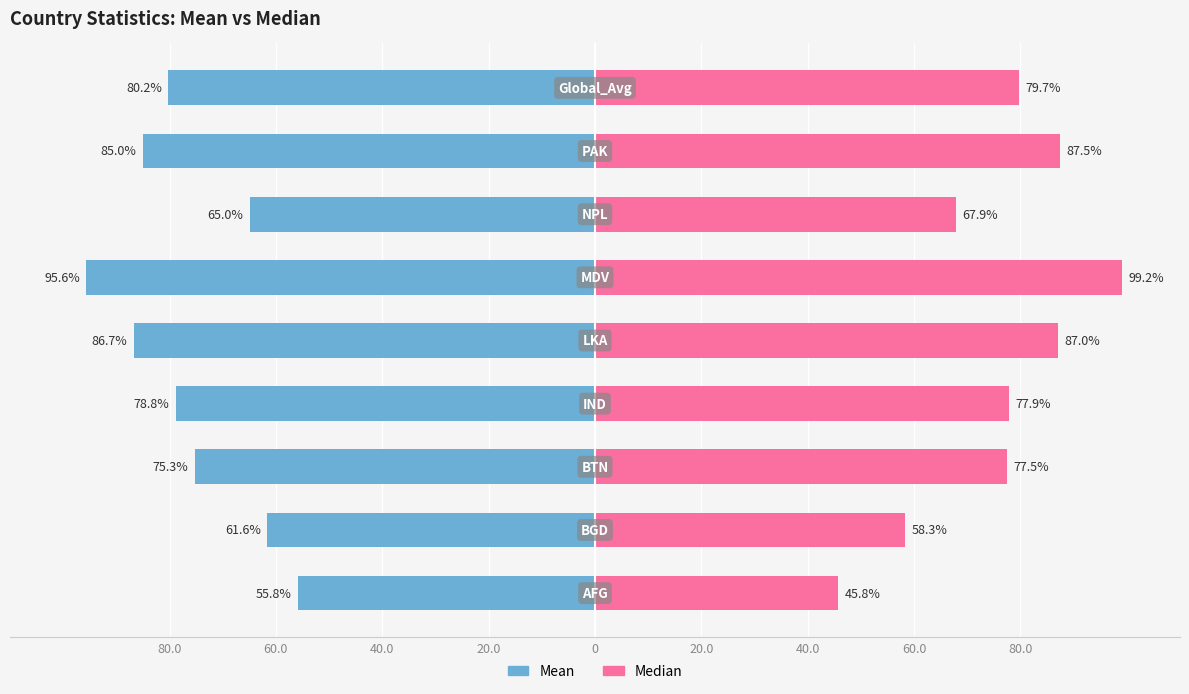

How many bars are there in total?

18